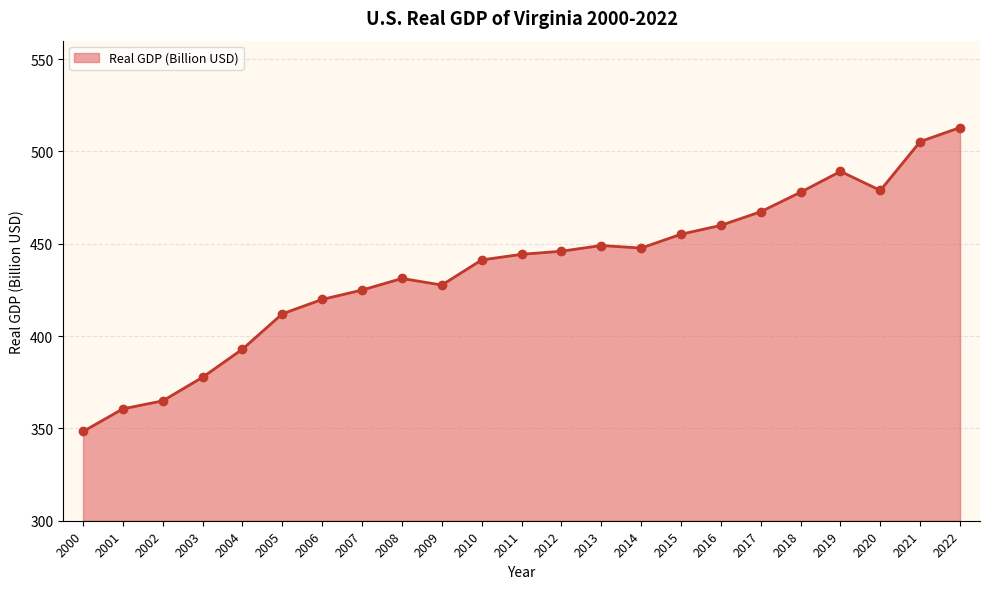

Approximately how many times larger is the value at 2022 compared to 2004?

1.3